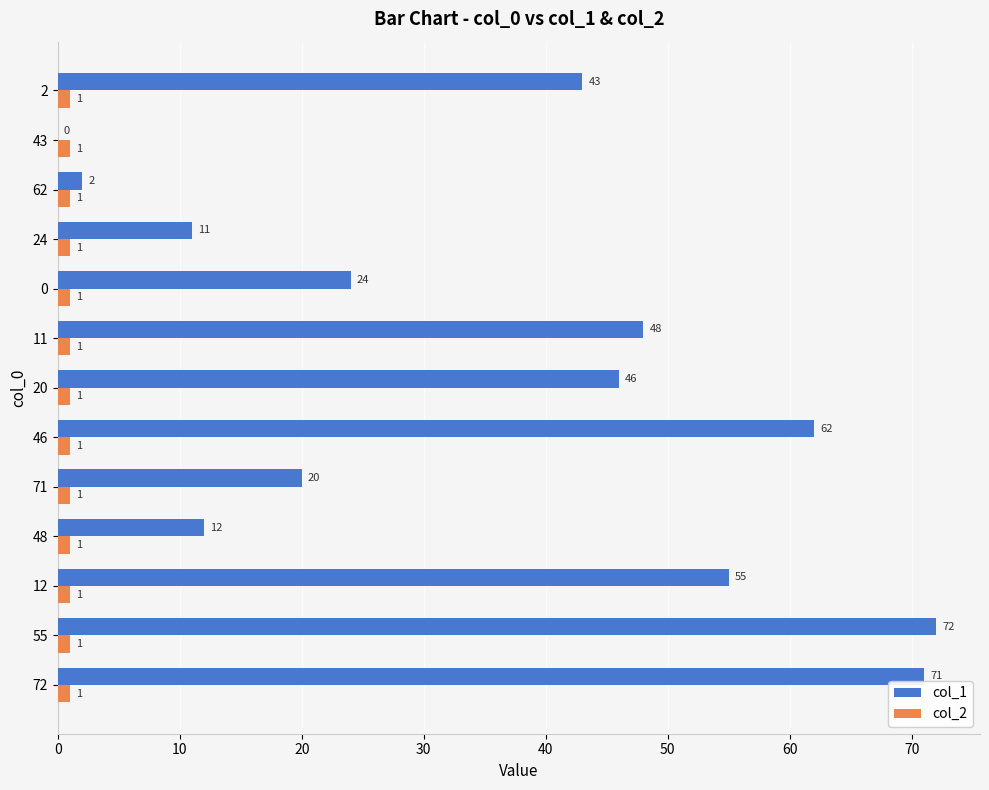

What are all the series names shown in the legend?

col_1, col_2